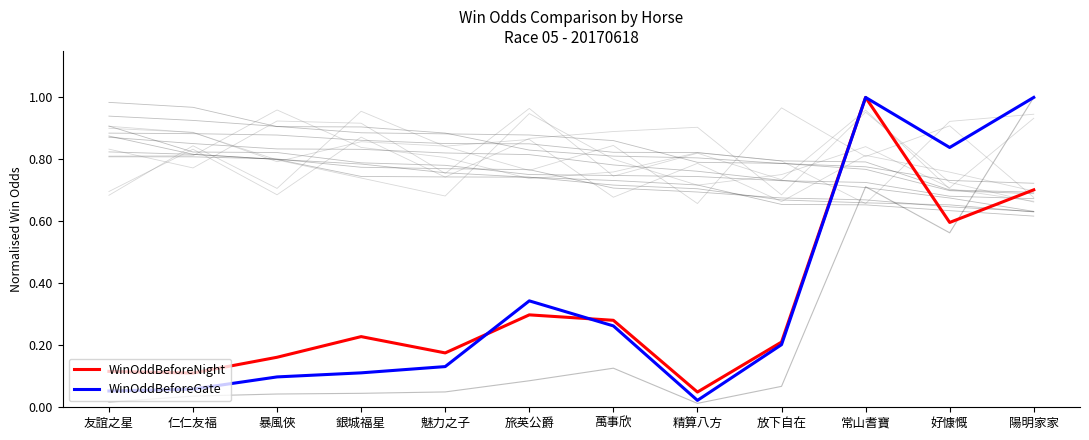

How many interior local valleys does the WinOddBeforeGate series have?

2